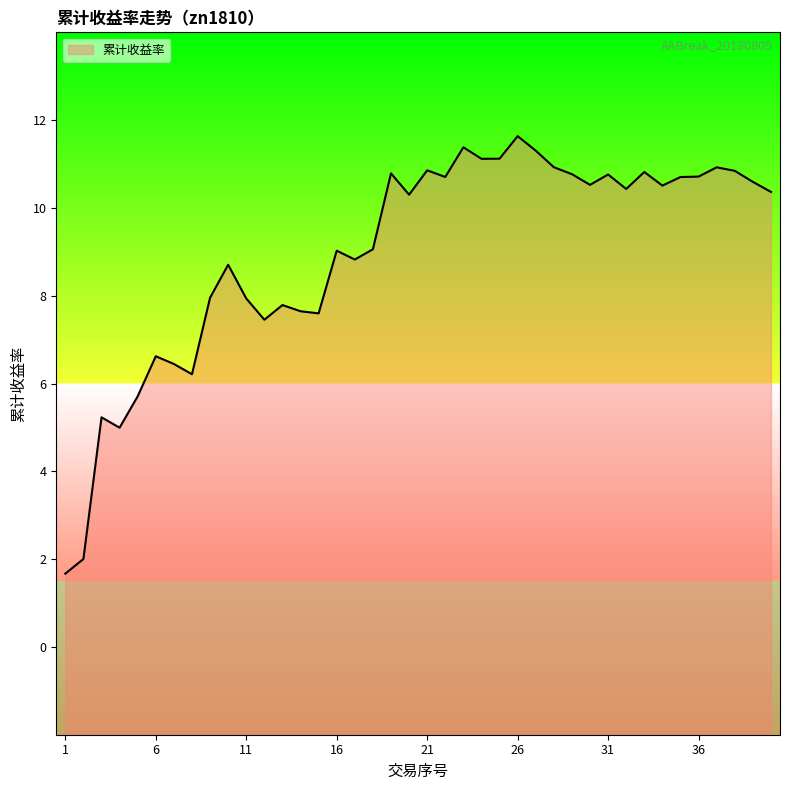

Does the chart display data point markers on the line(s)?

No